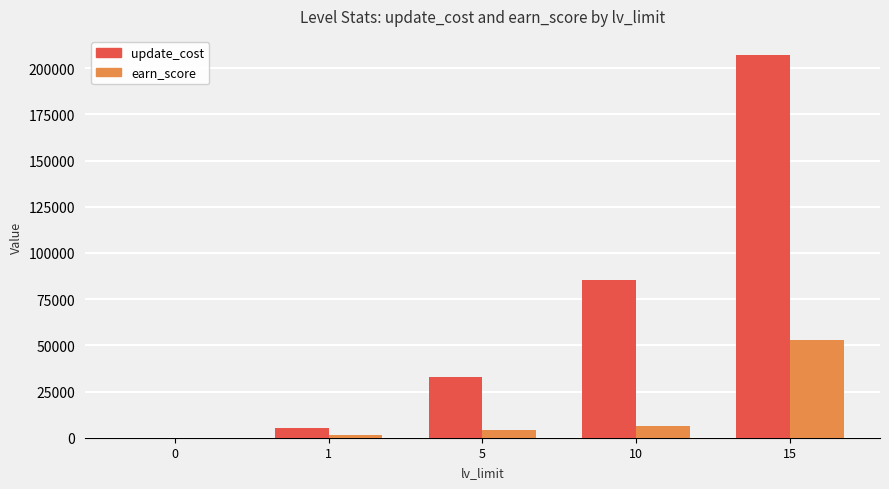

Between 0 and 10, which series saw the biggest shift?

update_cost